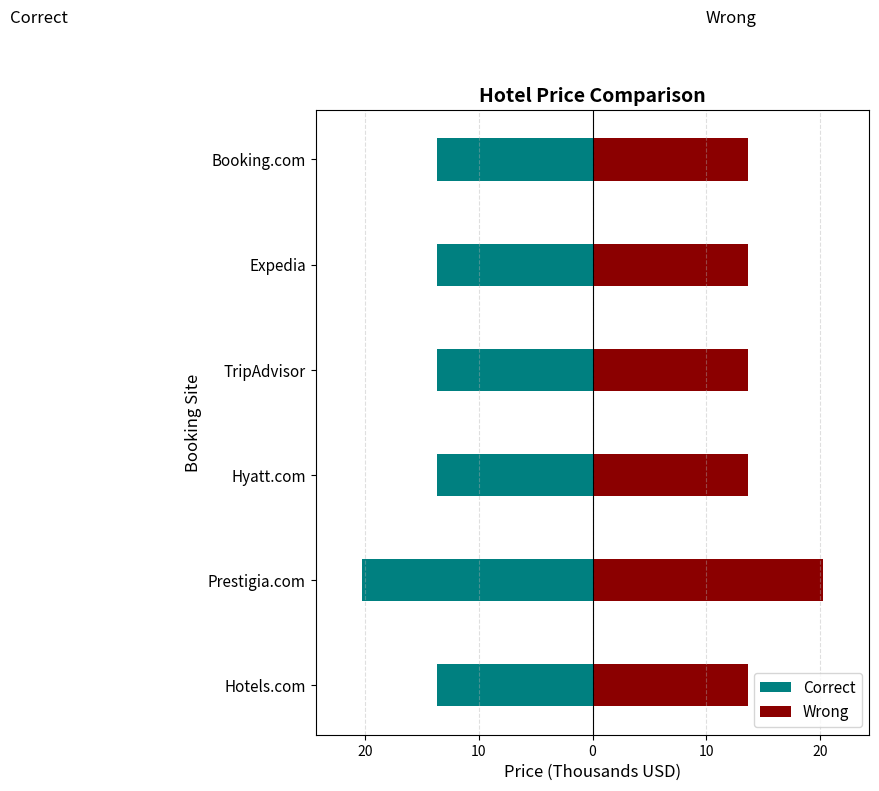

List the series in order of their overall mean, highest first.

Wrong, Correct